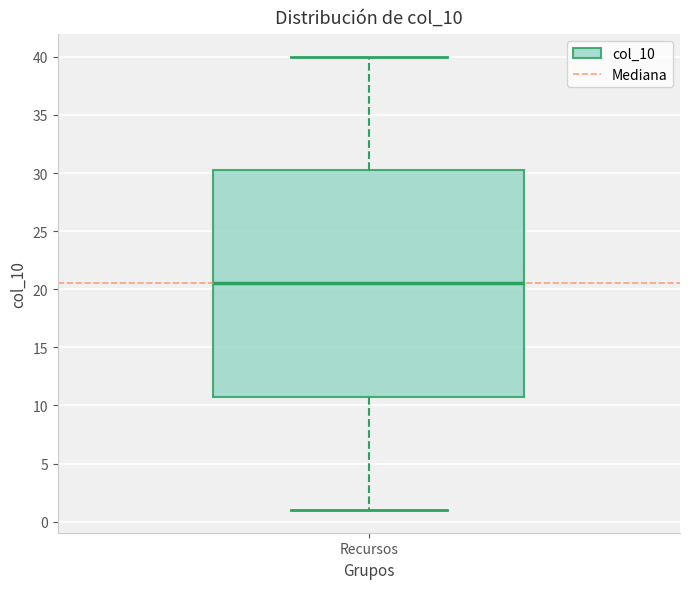

Where is the lower edge of the box for Recursos on the y-axis? The values are not printed on the chart, so give them approximately, as read against the axis.

11.0